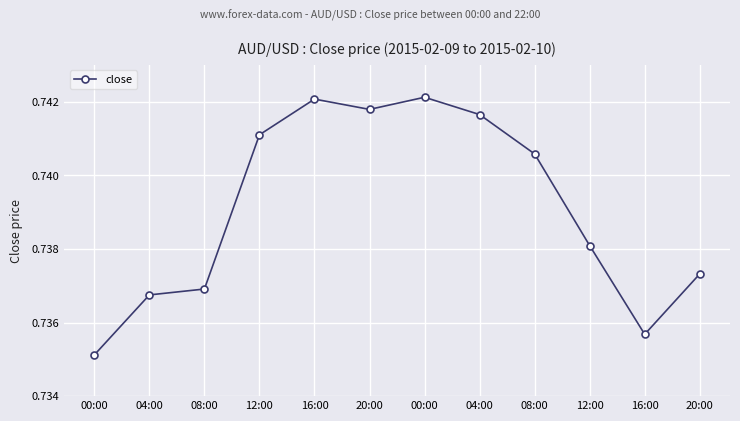

What is the sum of all values?

8.9